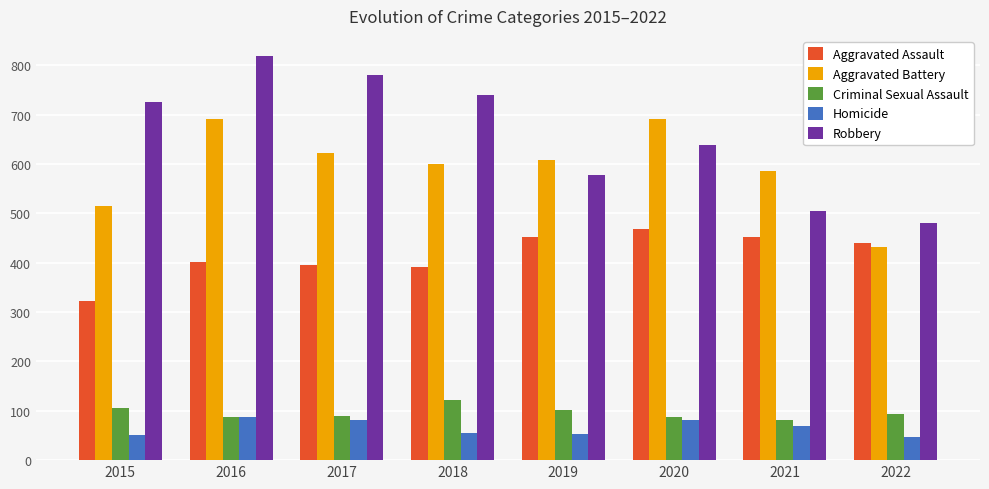

What is the smallest value displayed?

47